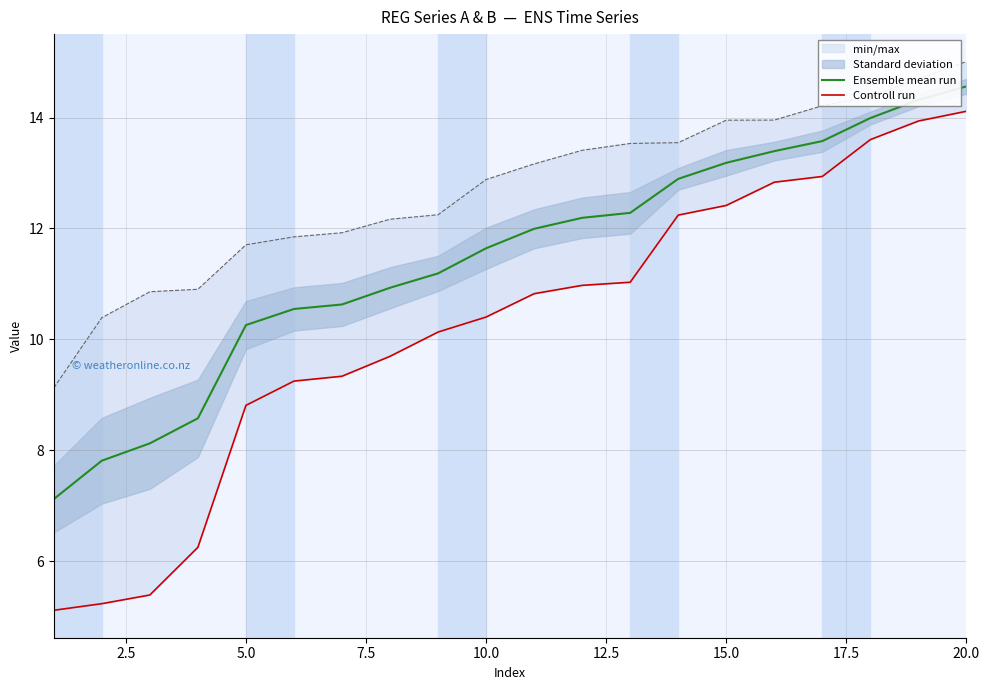

What is the lowest value of the Ensemble mean run series?

7.1